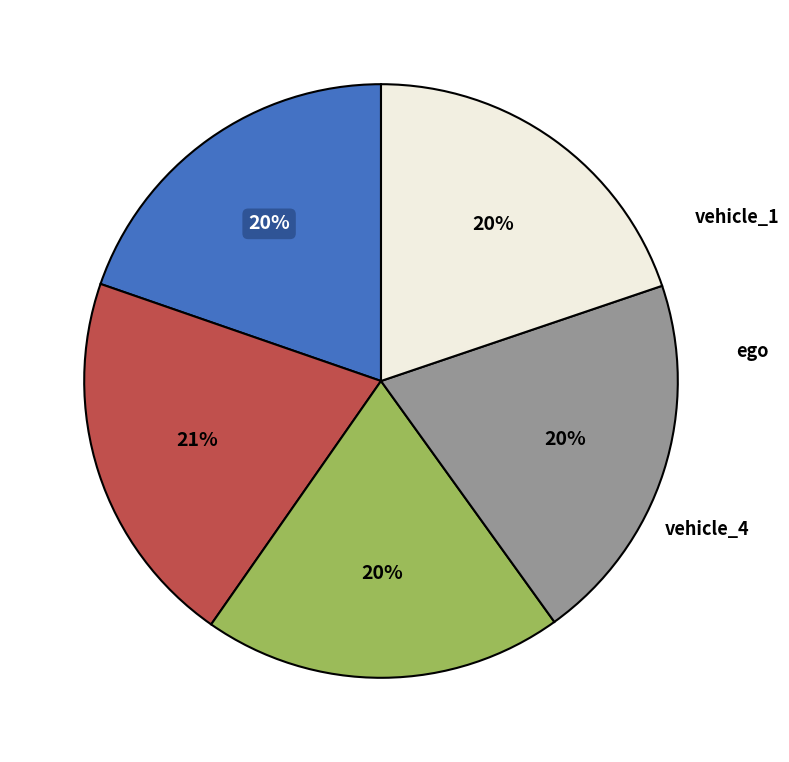

Does any single category account for the majority?

No